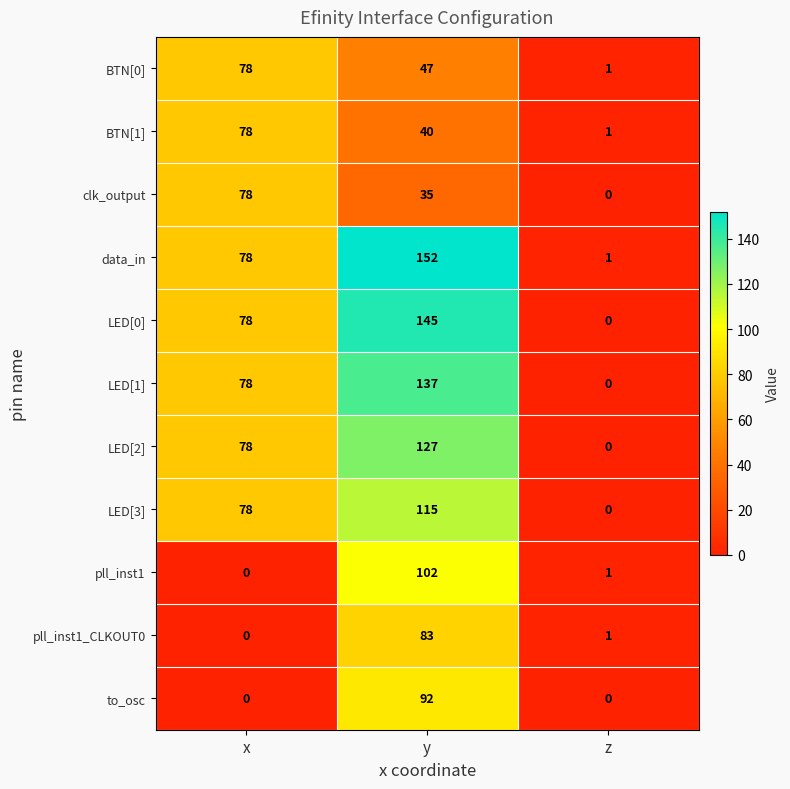

What is the sum of the LED[3] values at y and x?

193